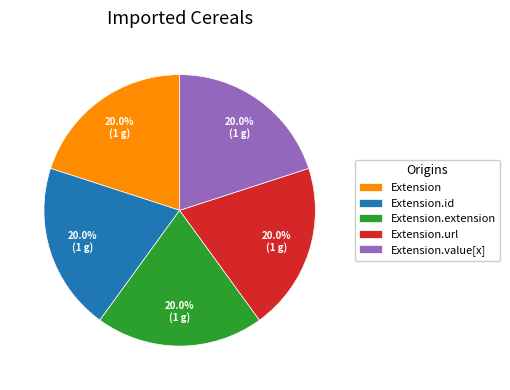

Is it true that Extension is 1% of the pie?

False